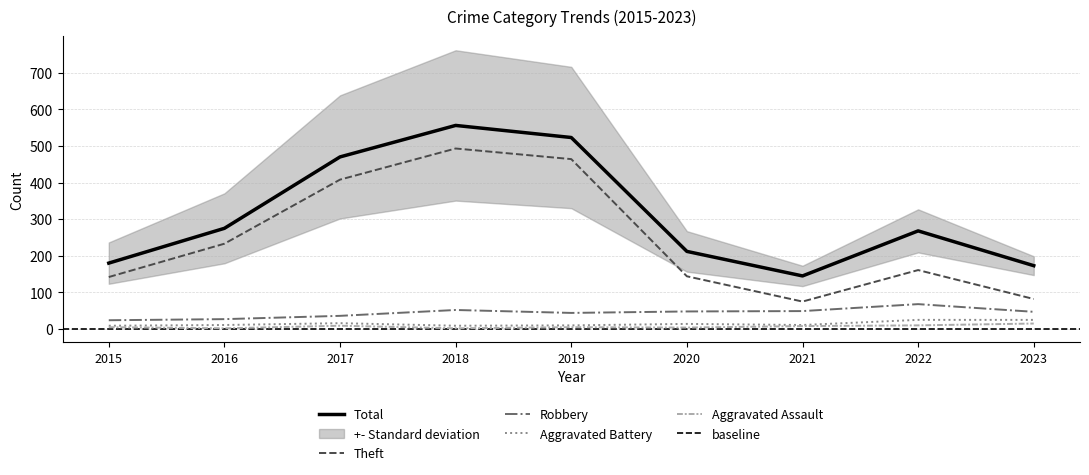

Does the chart have visible grid lines?

Yes